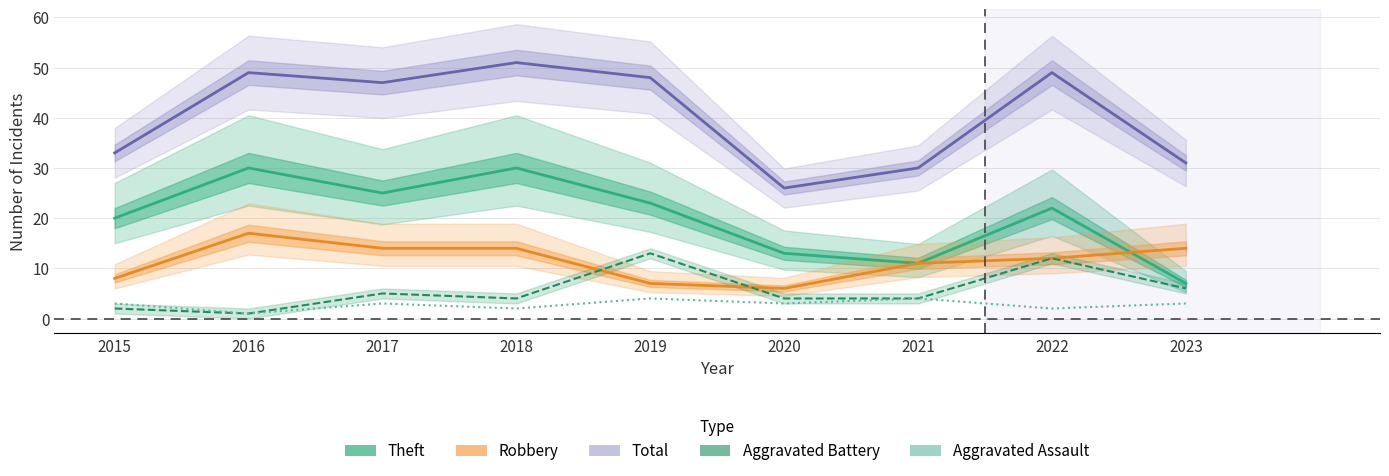

Reading left to right, list all the values displayed in this chart.

Theft: 2015=20	2016=30	2017=25	2018=30	2019=23	2020=13	2021=11	2022=22	2023=7
Robbery: 2015=8	2016=17	2017=14	2018=14	2019=7	2020=6	2021=11	2022=12	2023=14
Total: 2015=33	2016=49	2017=47	2018=51	2019=48	2020=26	2021=30	2022=49	2023=31
Aggravated Battery: 2015=2	2016=1	2017=5	2018=4	2019=13	2020=4	2021=4	2022=12	2023=6
Aggravated Assault: 2015=3	2016=1	2017=3	2018=2	2019=4	2020=3	2021=4	2022=2	2023=3